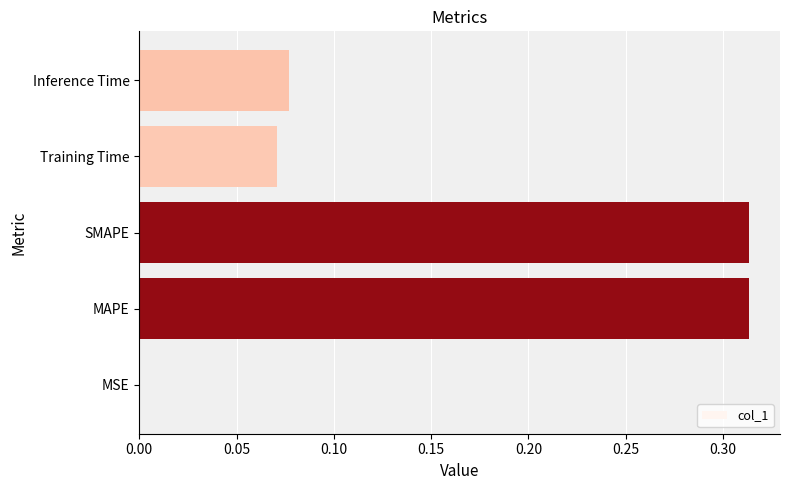

True or false: the data shows 0.0 at Inference Time.

False